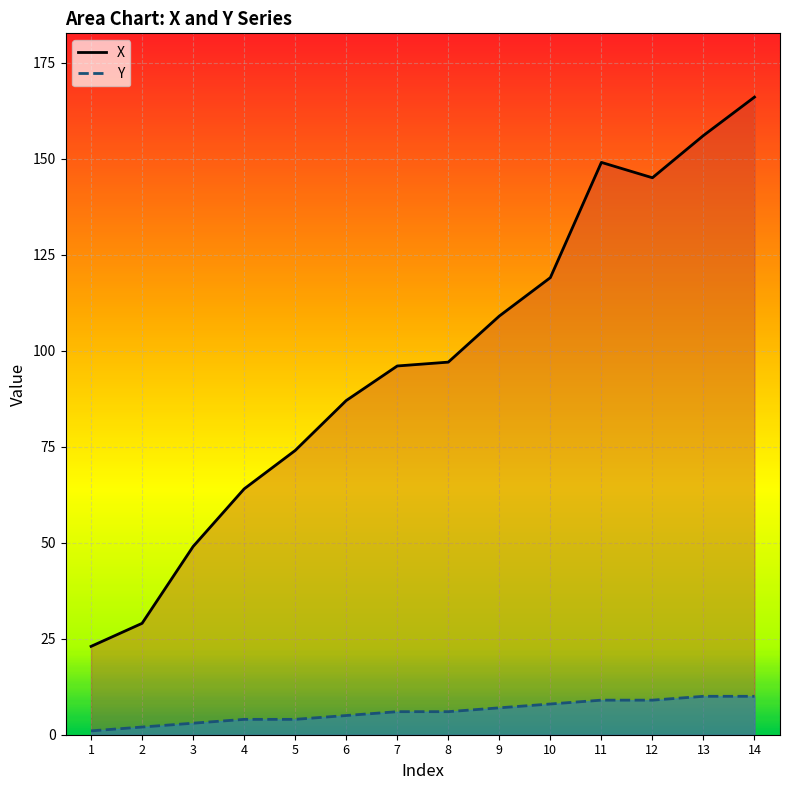

List the series in order of their overall mean, highest first.

X, Y